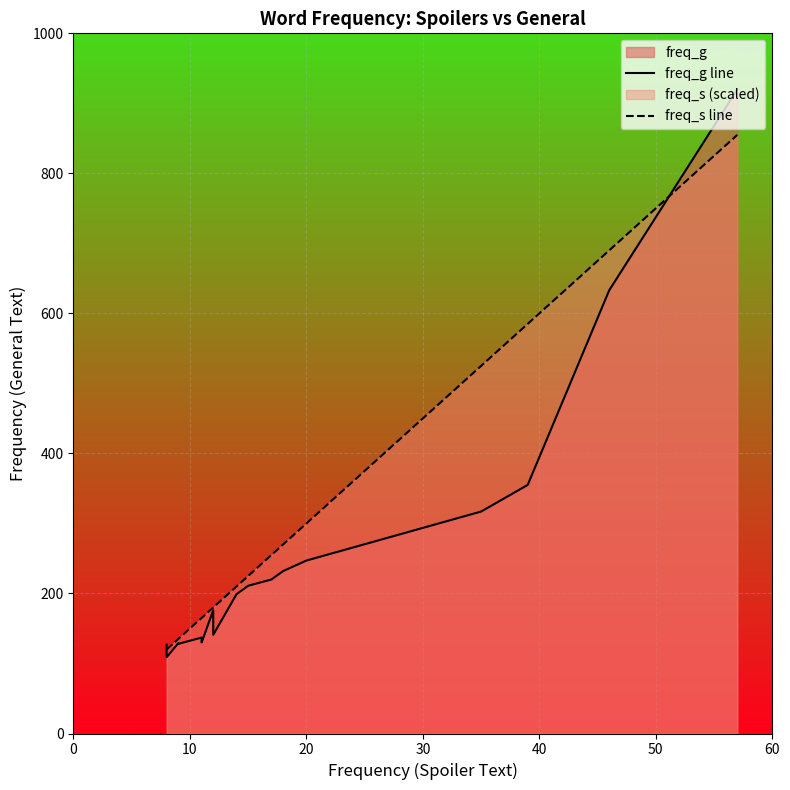

How many data points in freq_s line are above 180?

9